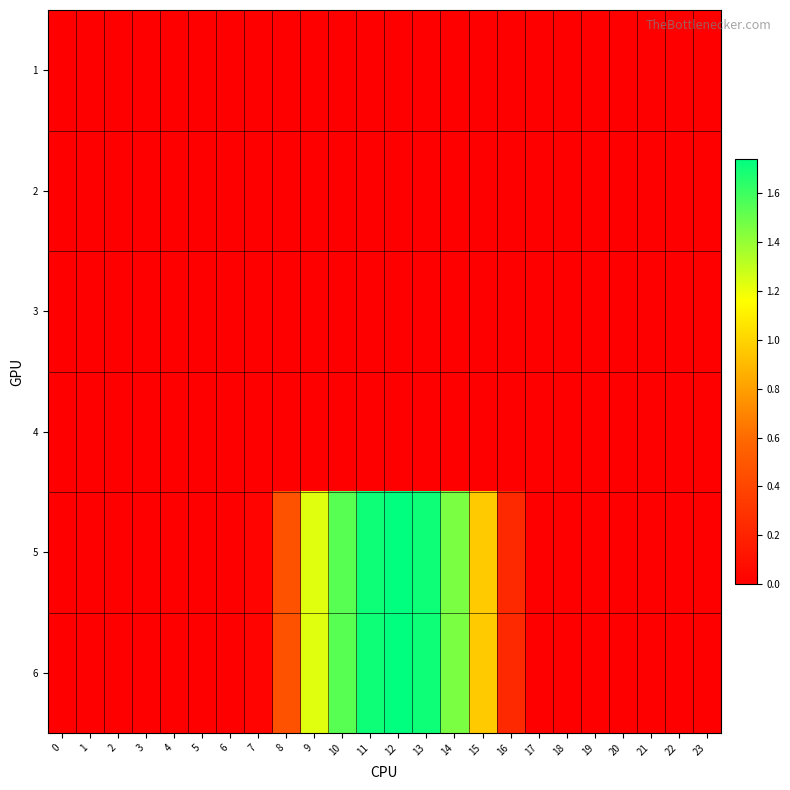

What is the spread (max minus min) of values at 9?

1.2